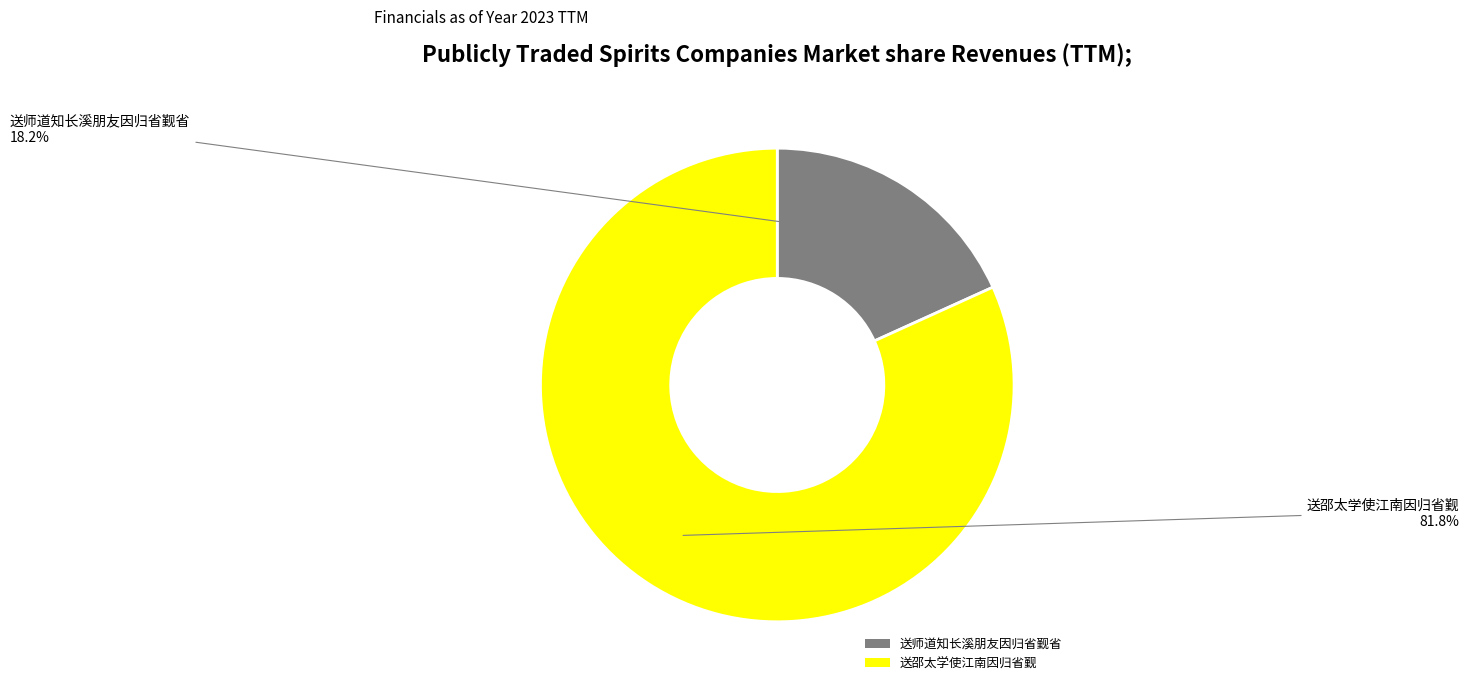

Which category accounts for the majority?

送邵太学使江南因归省觐